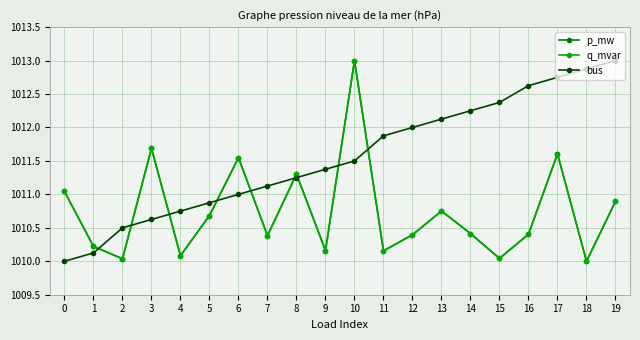

Is the value of p_mw at 15 greater than the value of bus at 3?

No